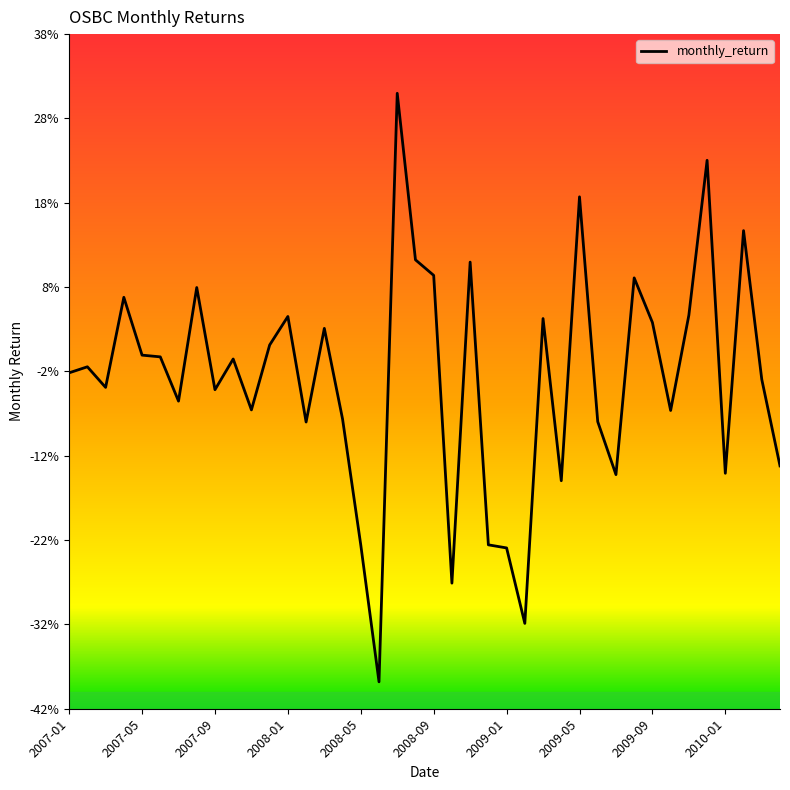

What is the greatest value displayed?

0.3